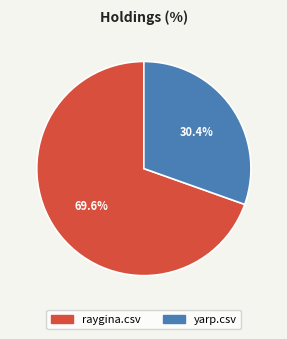

Which category accounts for the majority?

raygina.csv